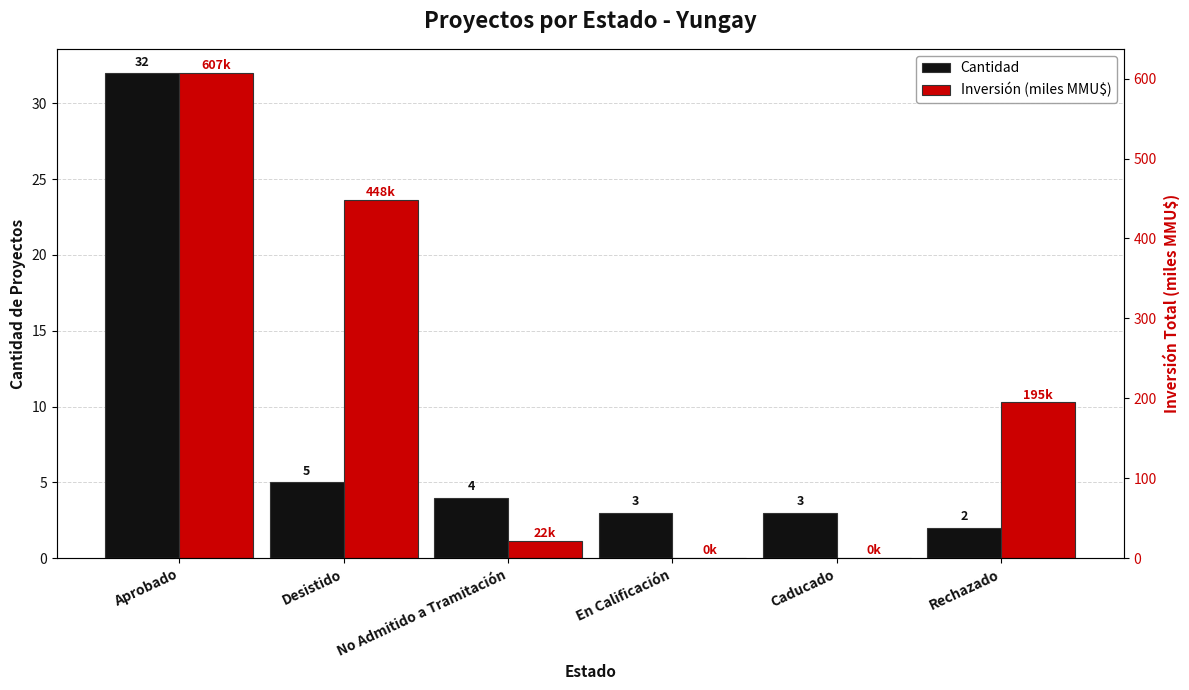

At how many categories does at least one series exceed 203?

2